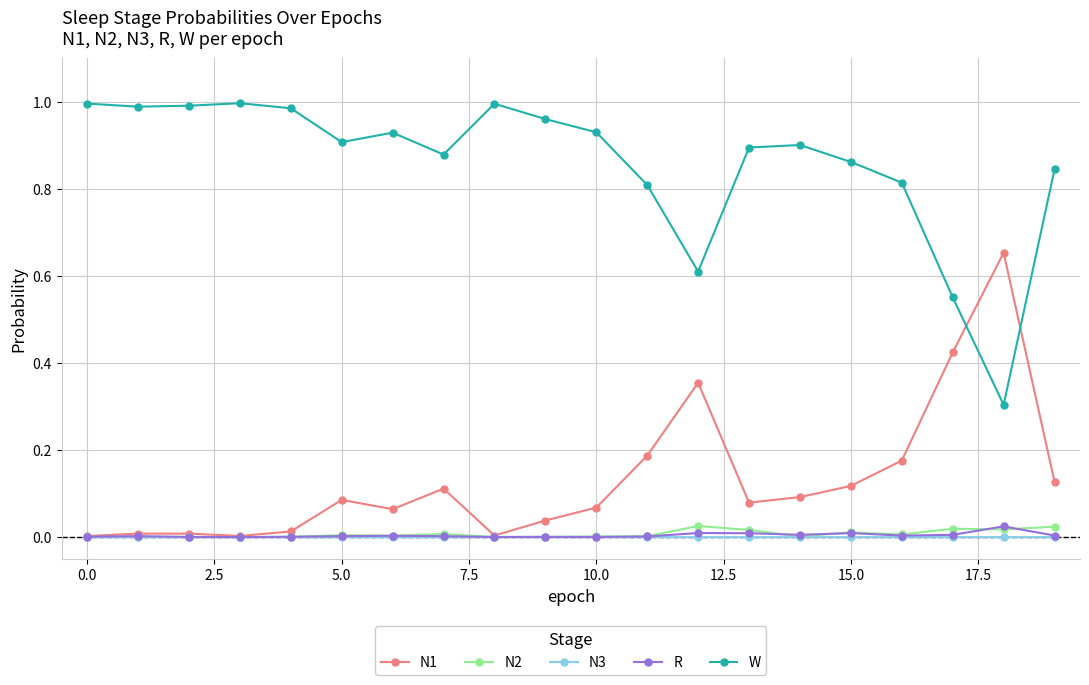

True or false: N2 has more than 0 points higher than both neighbors.

True